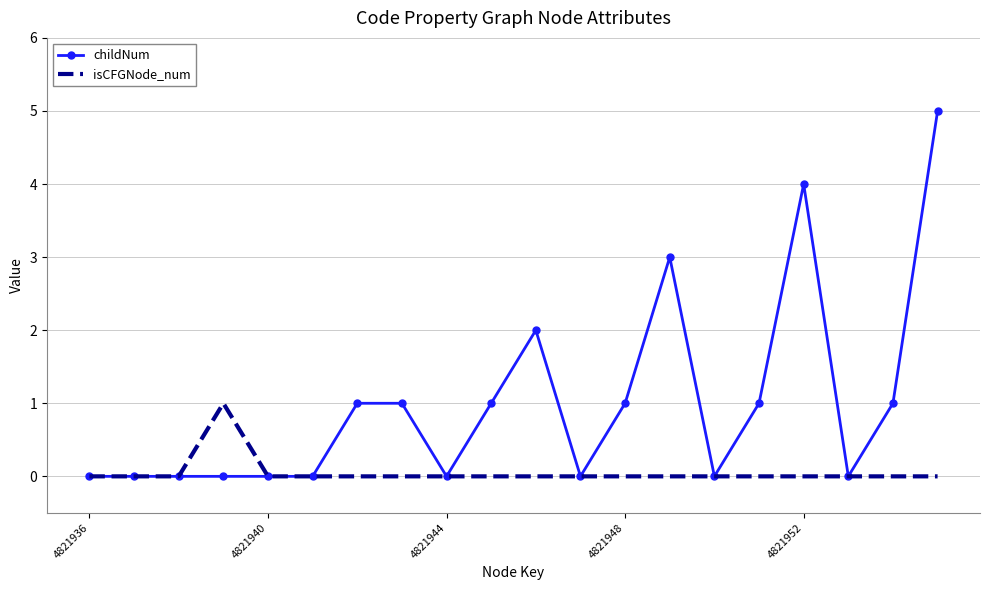

What is the maximum value for childNum?

5